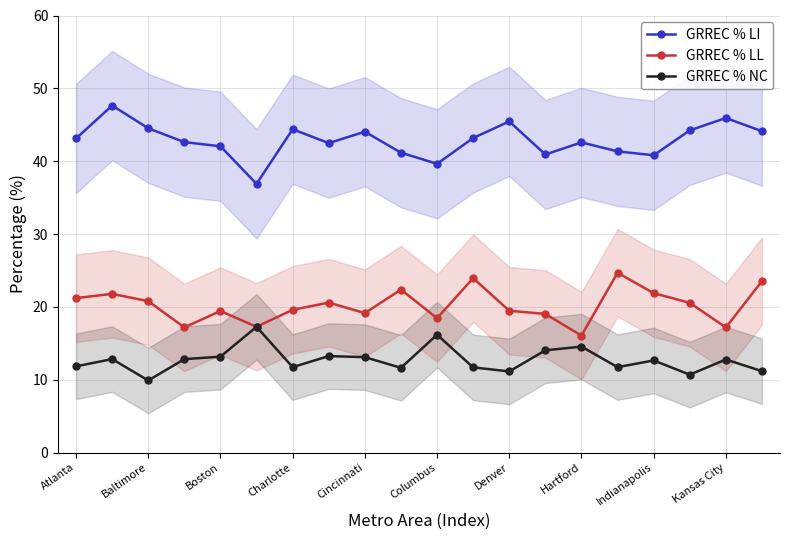

True or false: GRREC % LL has more than 1 interior local peaks.

True